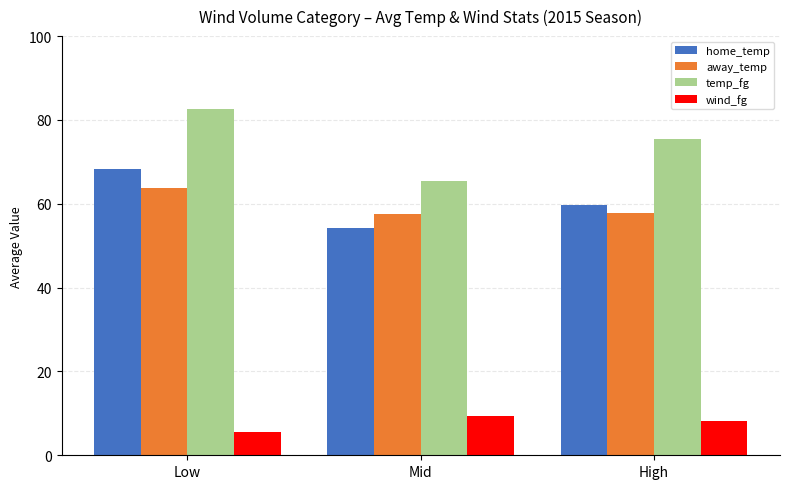

Is the value of away_temp at Mid greater than the value of wind_fg at High?

Yes